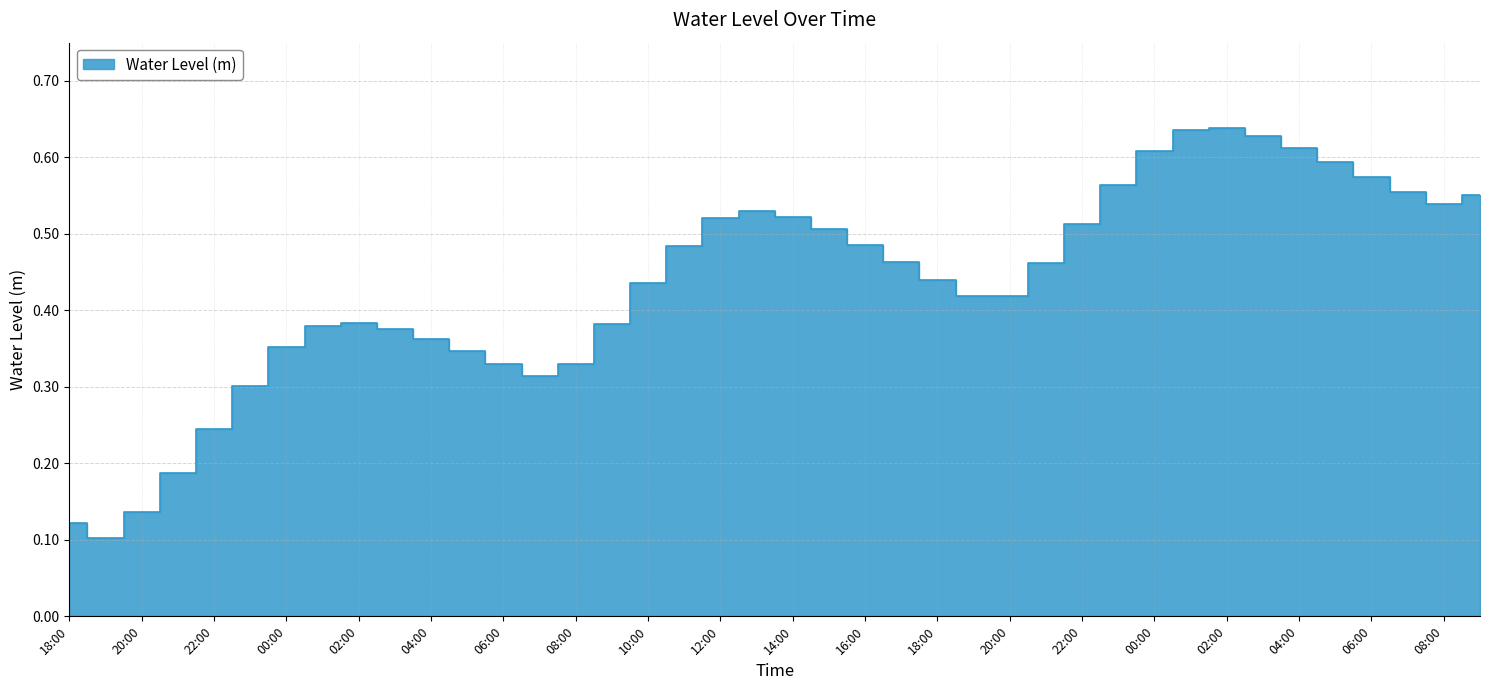

The chart shows a value of 0.5 at 17:00. True or false?

True